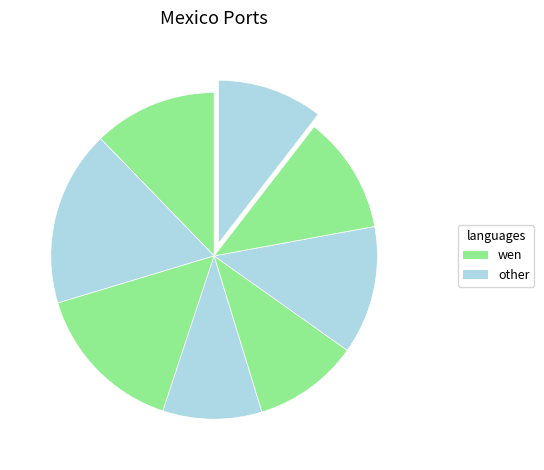

Count the number of slices in the pie.

8